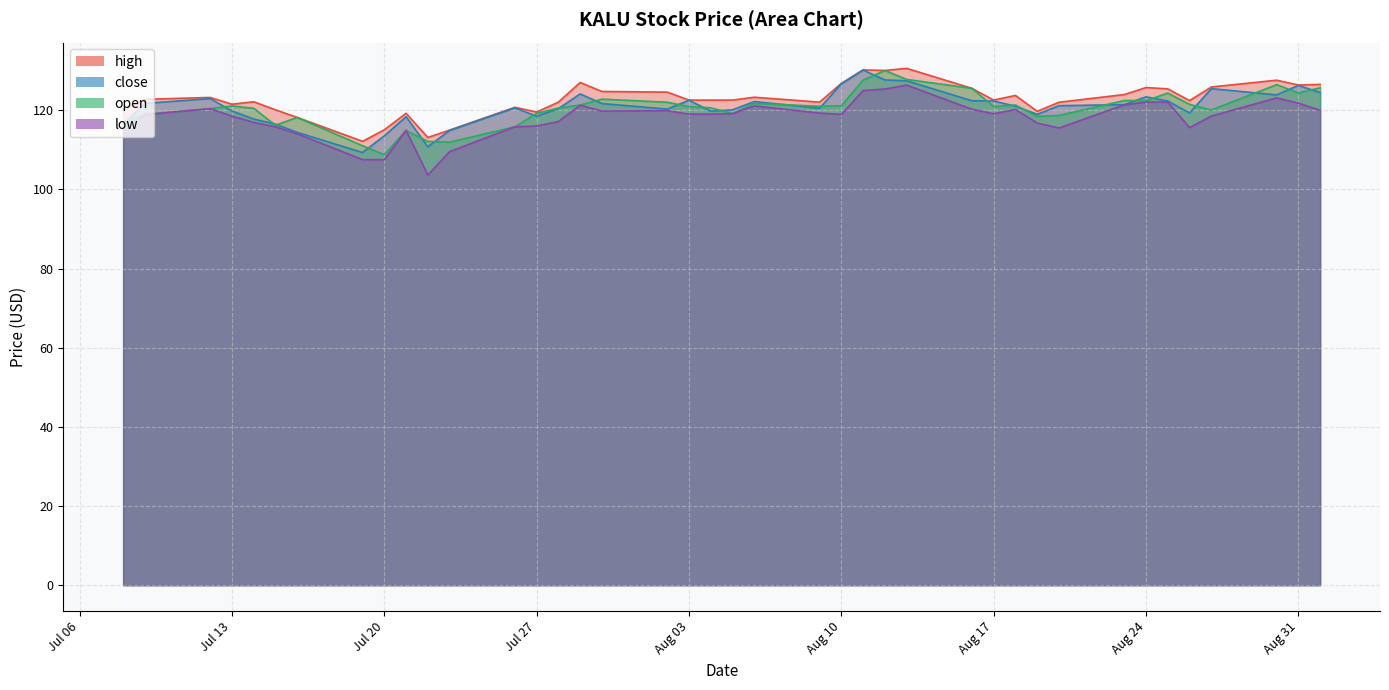

Which series has the widest spread of values?

low